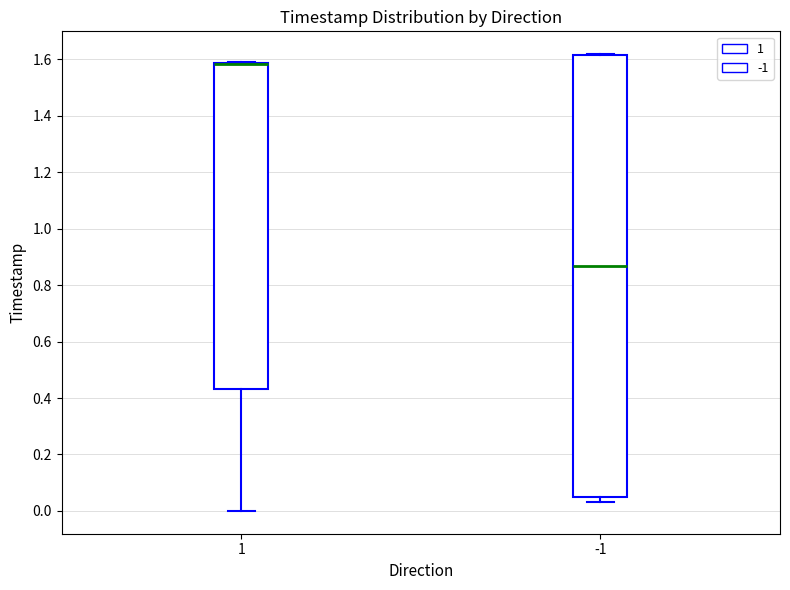

Where is the lower edge of the box at x = 1 on the y-axis? The values are not printed on the chart, so give them approximately, as read against the axis.

0.44